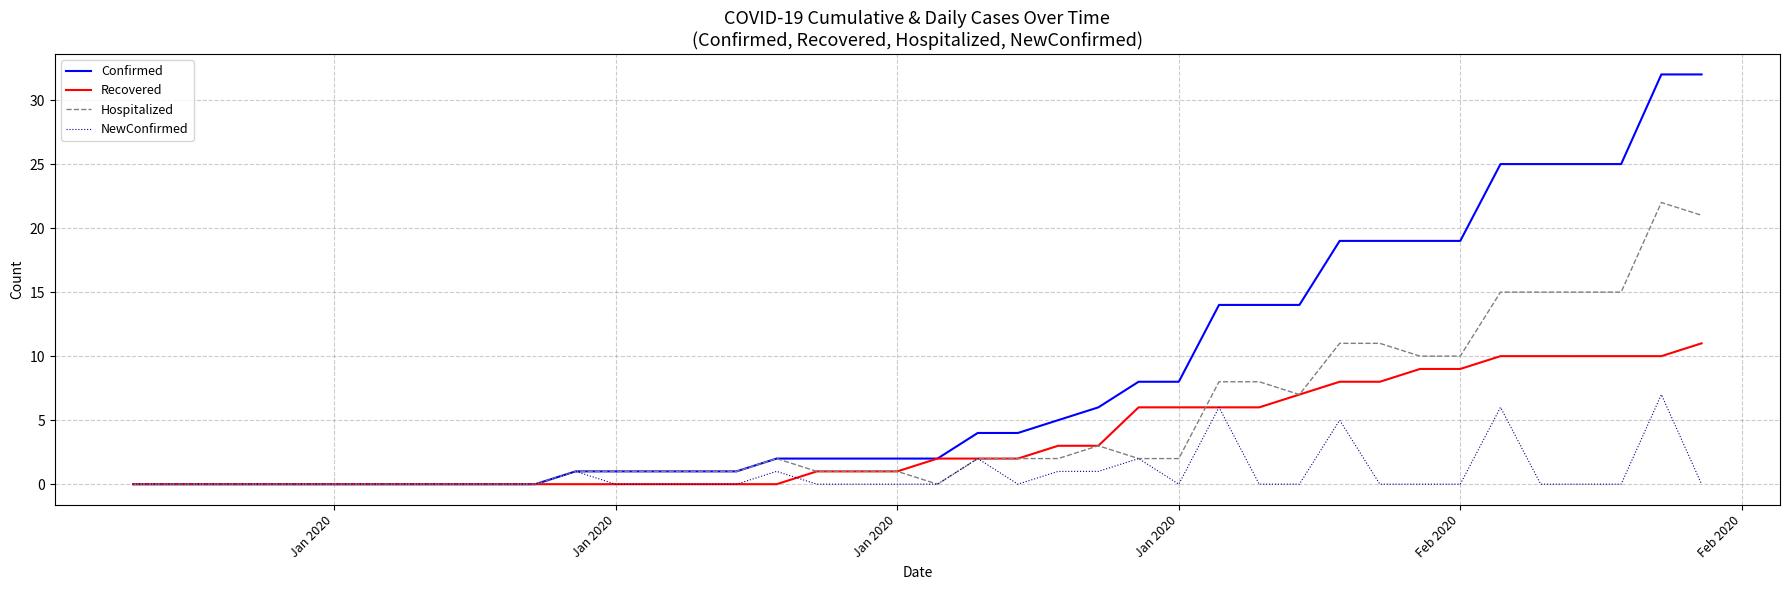

What is the highest value of the Hospitalized series?

22